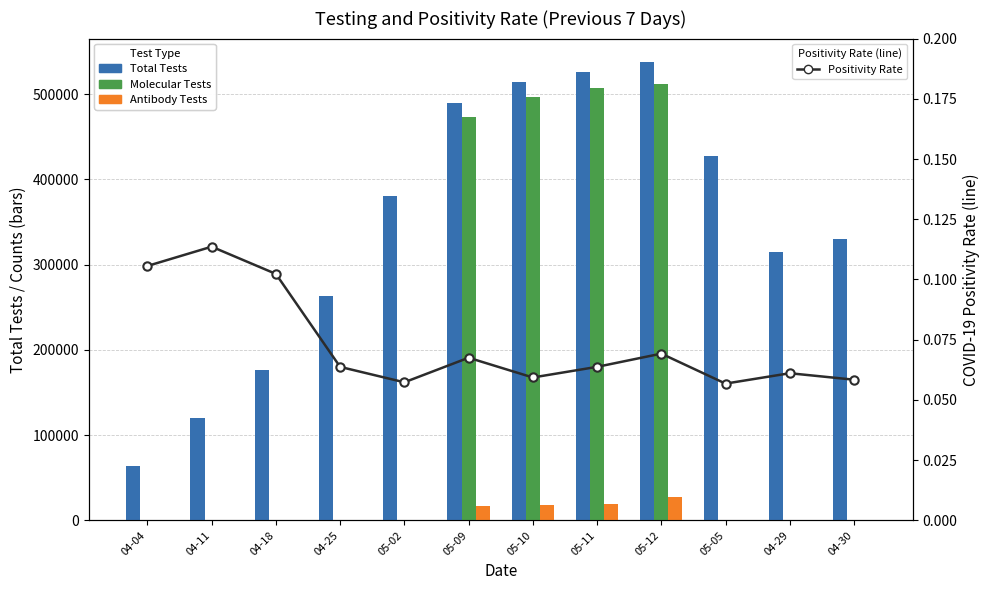

What position from the left is 04-11?

2